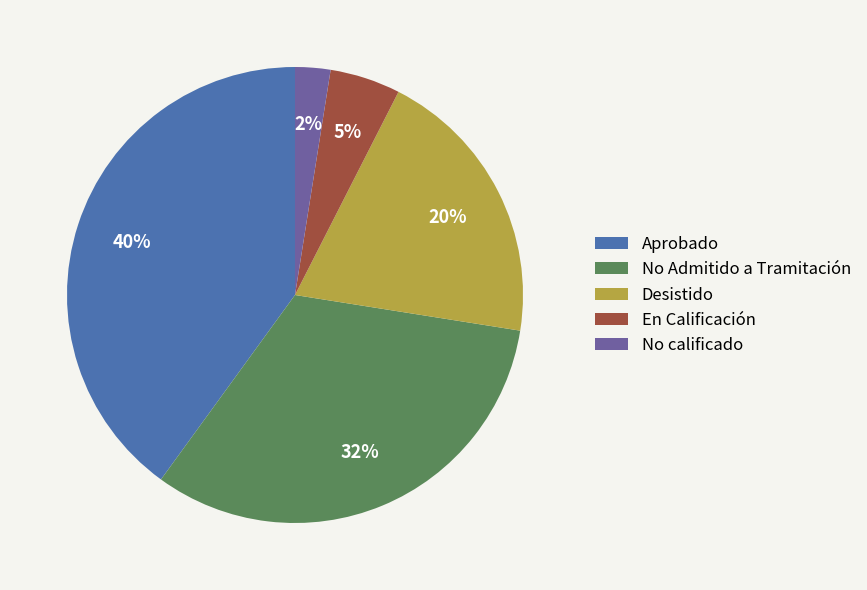

Which slice is the largest?

Aprobado